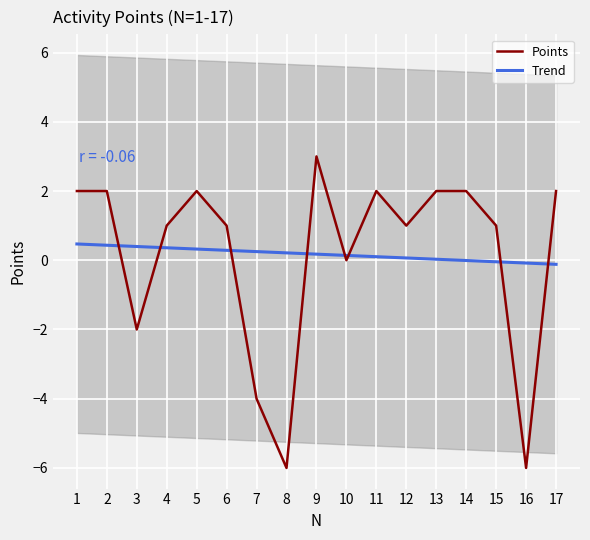

How many lines are shown in the chart?

2